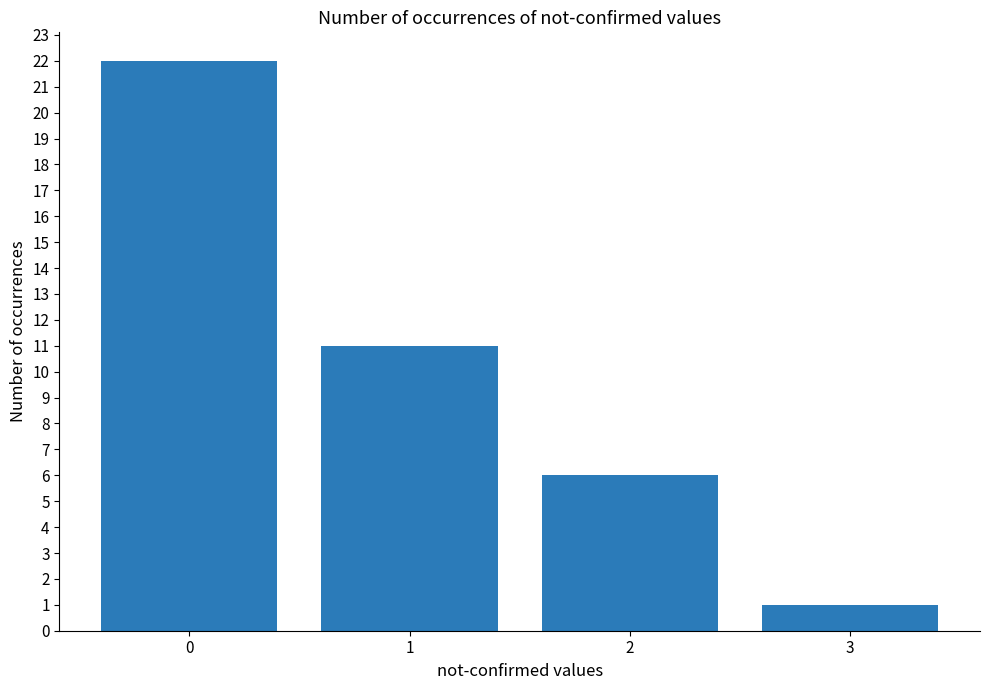

How many data points are less than 11?

2